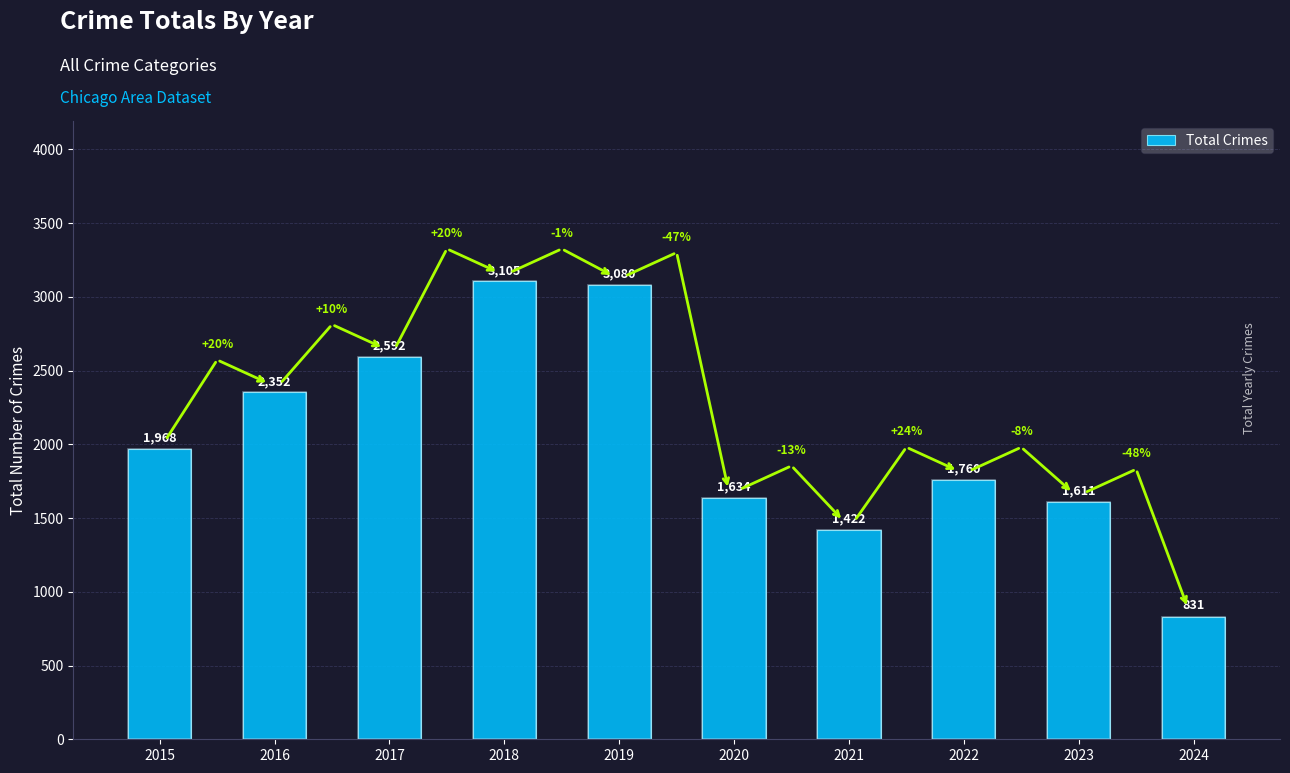

At which label is the value closest to 1968?

2015